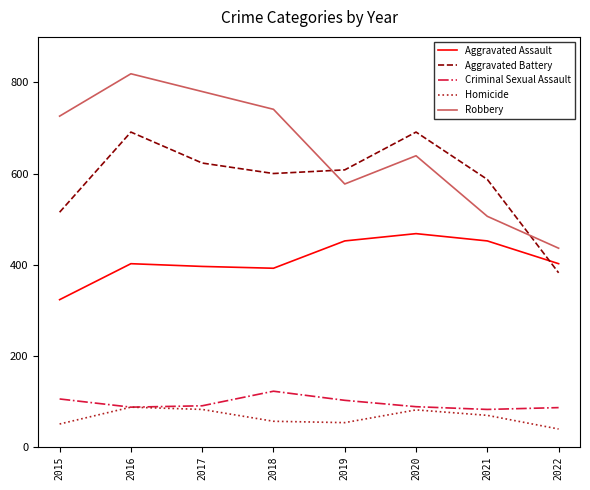

True or false: Aggravated Battery and Homicide cross at least once.

False